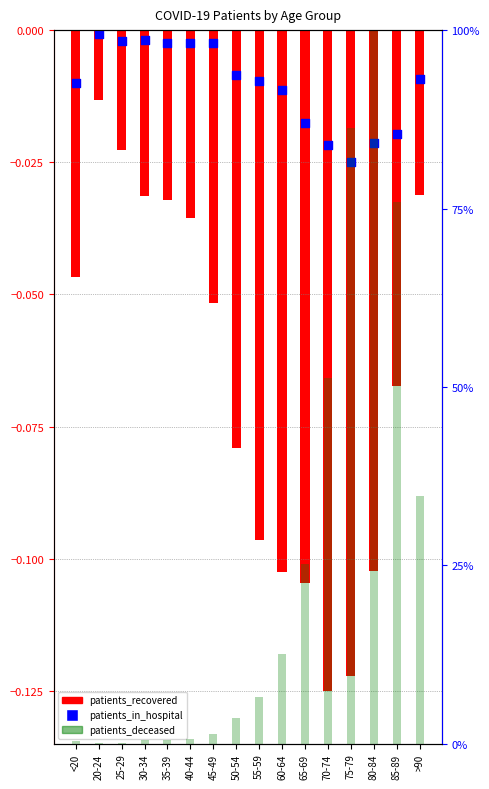

Which series contains the highest Y value?

patients_deceased